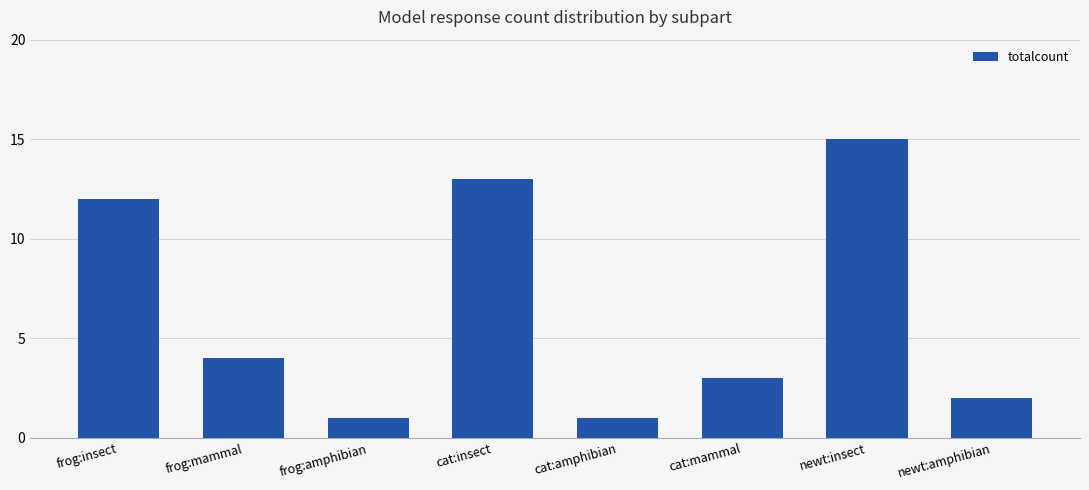

What is the label of the 5th bar from the right?

cat:insect